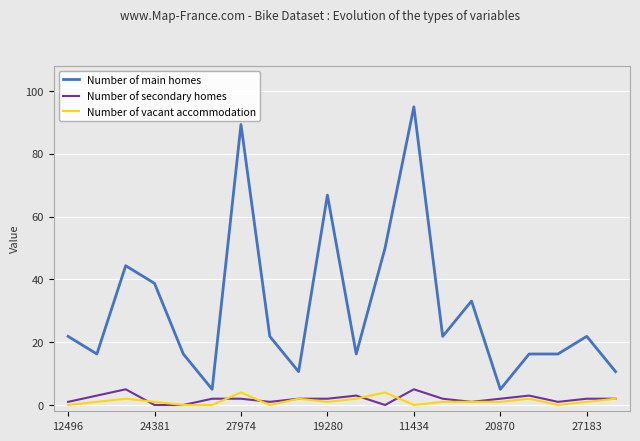

True or false: Number of secondary homes and Number of vacant accommodation intersect in this chart.

True